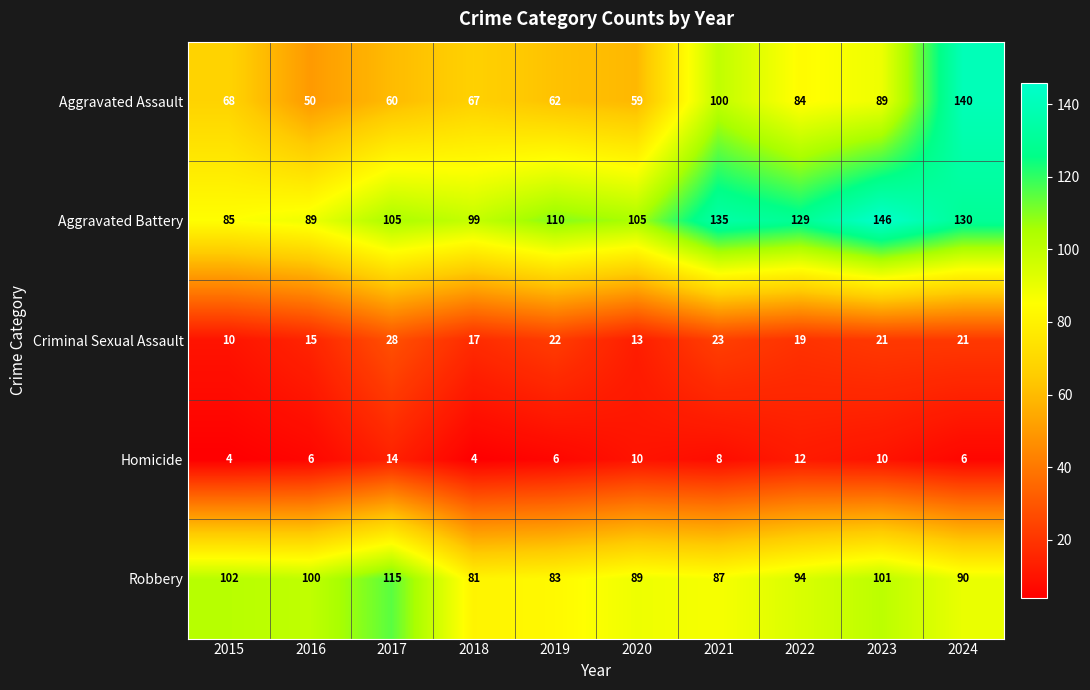

Rank the series at 2019 from highest to lowest value.

Aggravated Battery, Robbery, Aggravated Assault, Criminal Sexual Assault, Homicide